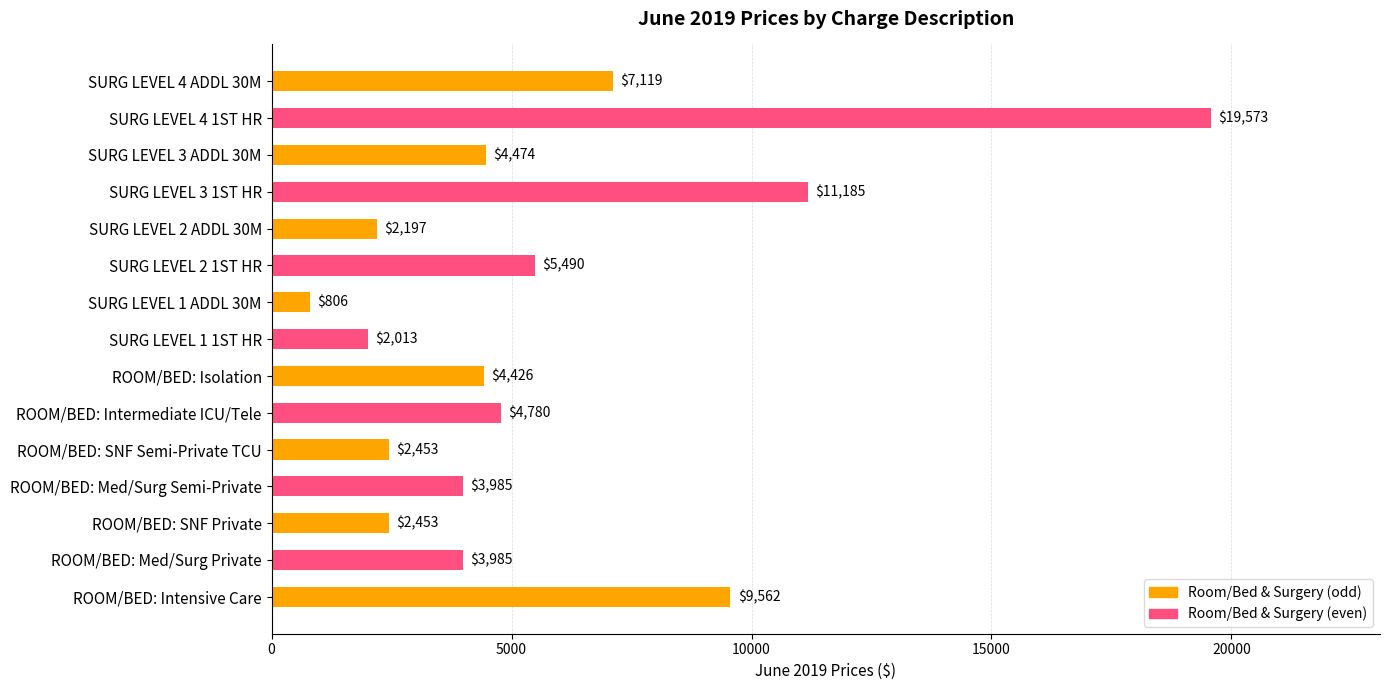

Which category has the lowest value across all series?

SURG LEVEL 1 ADDL 30M